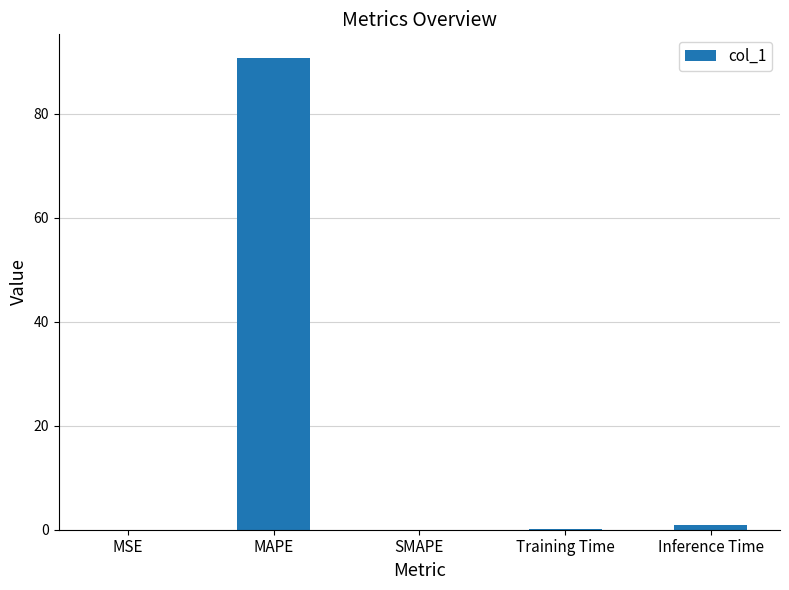

The chart shows a value of 0.0 at MSE. True or false?

True